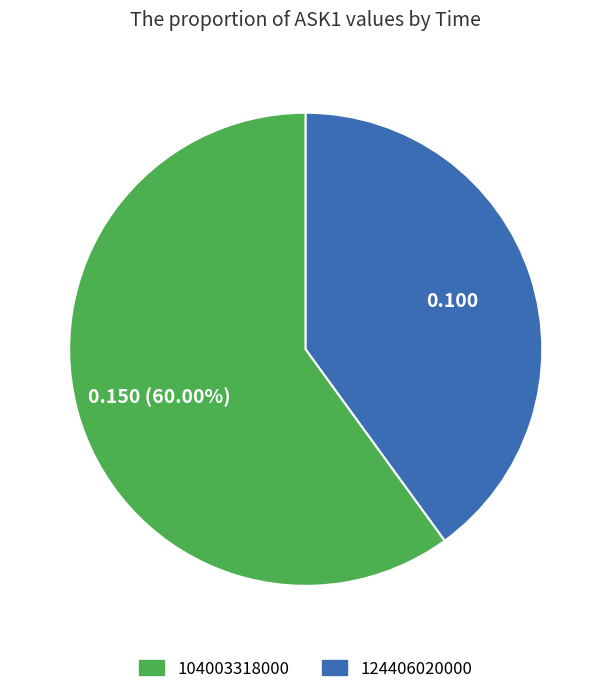

Between 104003318000 and 124406020000, which is larger?

104003318000